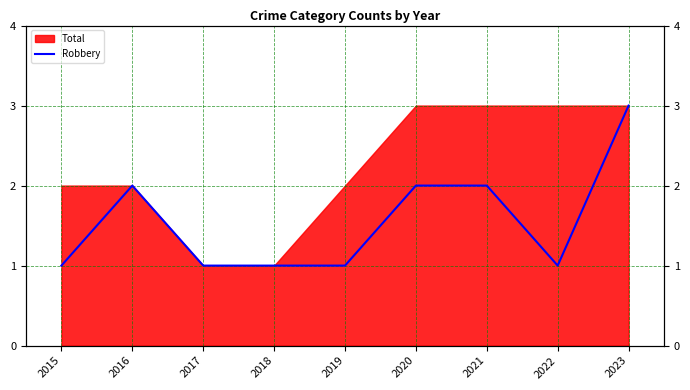

The value at 2016 is 2. True or false?

True